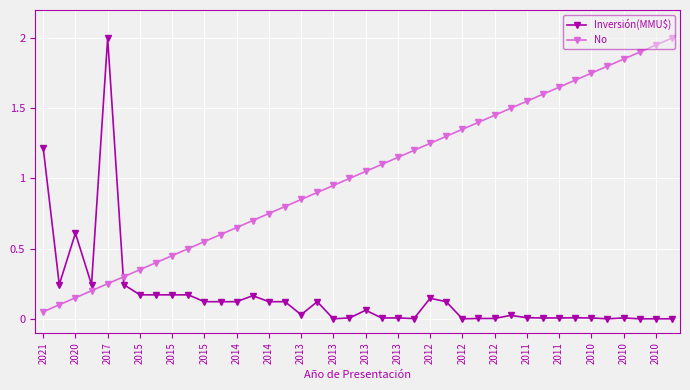

List the series in order of their overall mean, highest first.

No, Inversión(MMU$)